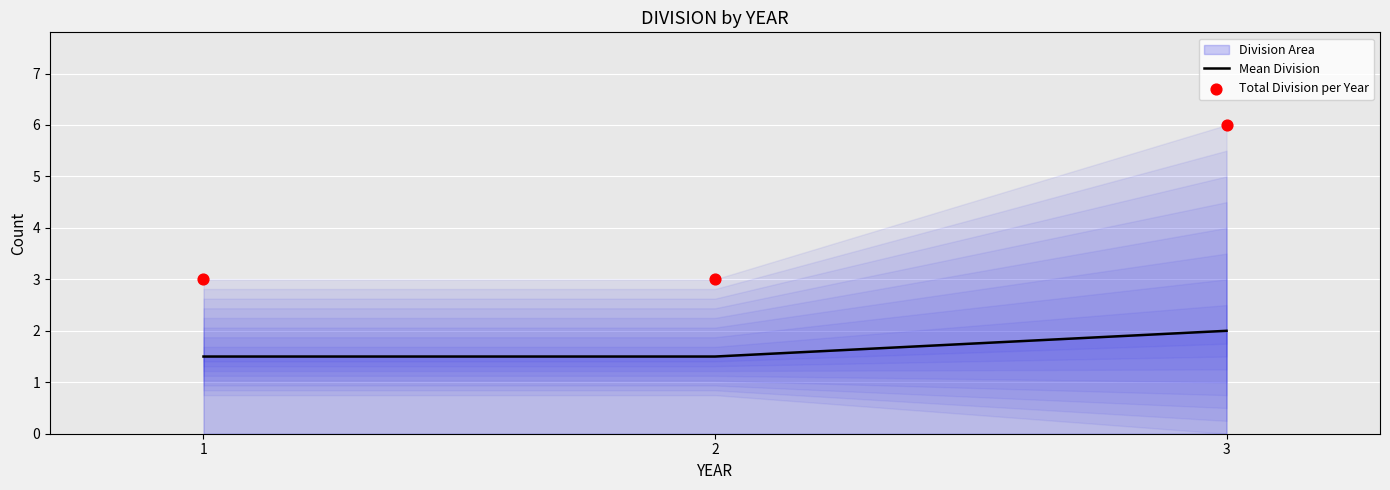

Is it true that Mean Division equals 1.5 at 2?

True